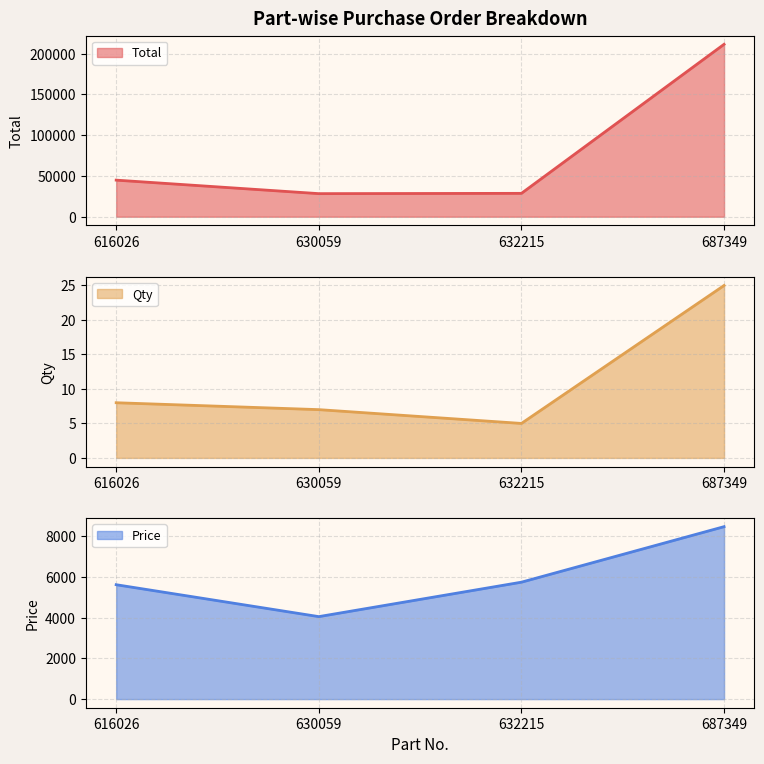

At how many categories does at least one series exceed 124603?

1